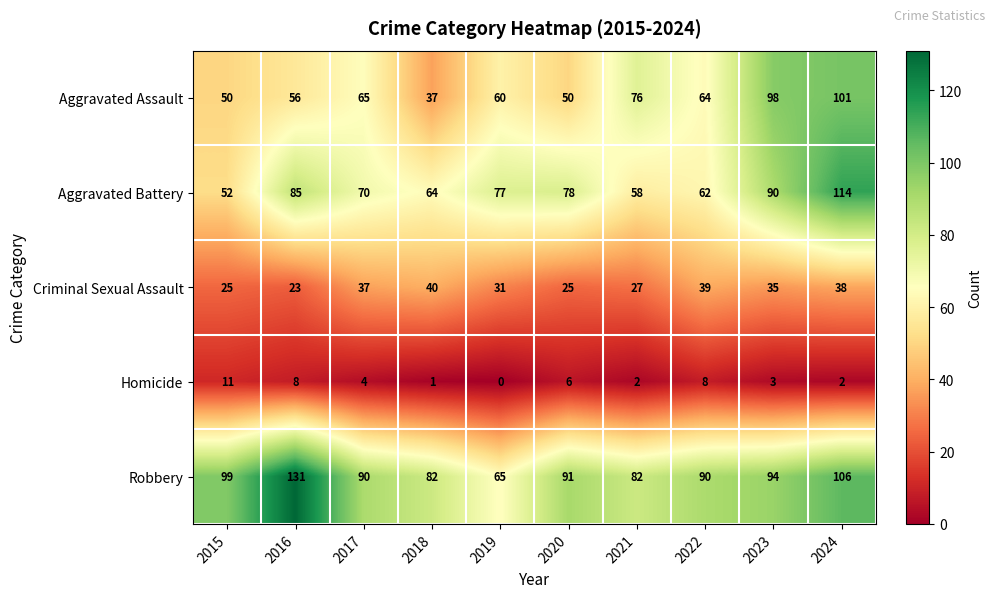

At which category is the sum across all series the highest?

2024